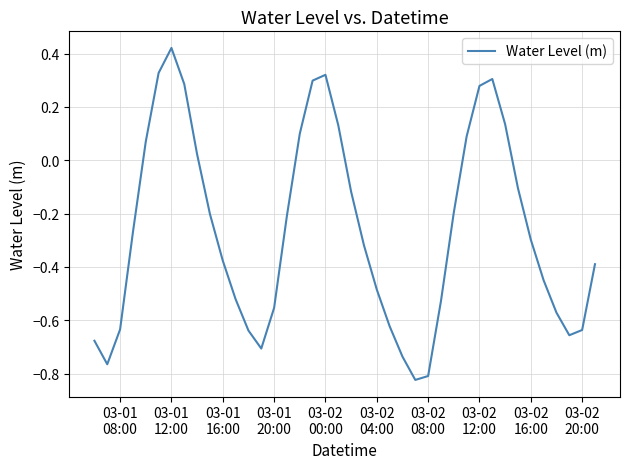

What is the difference between the maximum and minimum values?

1.2